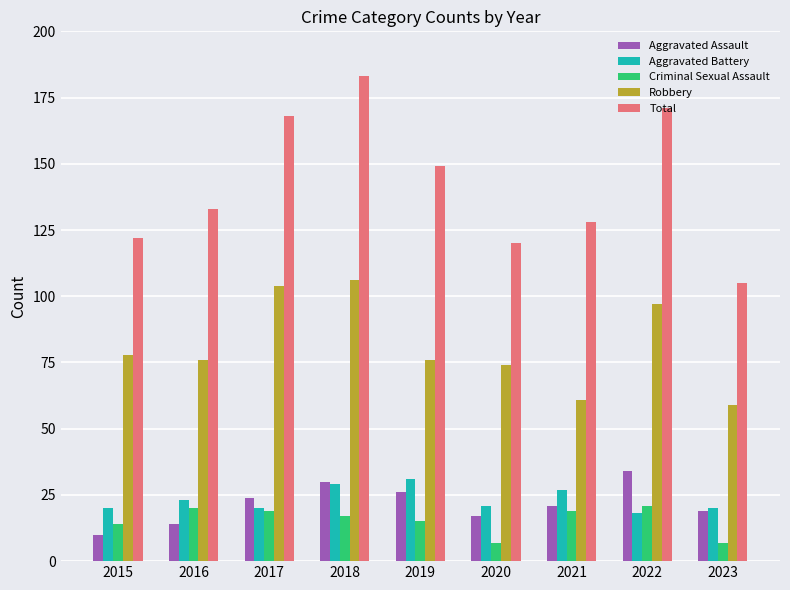

Reading right to left, transcribe all the data shown in this chart.

Aggravated Assault: 2023=19	2022=34	2021=21	2020=17	2019=26	2018=30	2017=24	2016=14	2015=10
Aggravated Battery: 2023=20	2022=18	2021=27	2020=21	2019=31	2018=29	2017=20	2016=23	2015=20
Criminal Sexual Assault: 2023=7	2022=21	2021=19	2020=7	2019=15	2018=17	2017=19	2016=20	2015=14
Robbery: 2023=59	2022=97	2021=61	2020=74	2019=76	2018=106	2017=104	2016=76	2015=78
Total: 2023=105	2022=171	2021=128	2020=120	2019=149	2018=183	2017=168	2016=133	2015=122